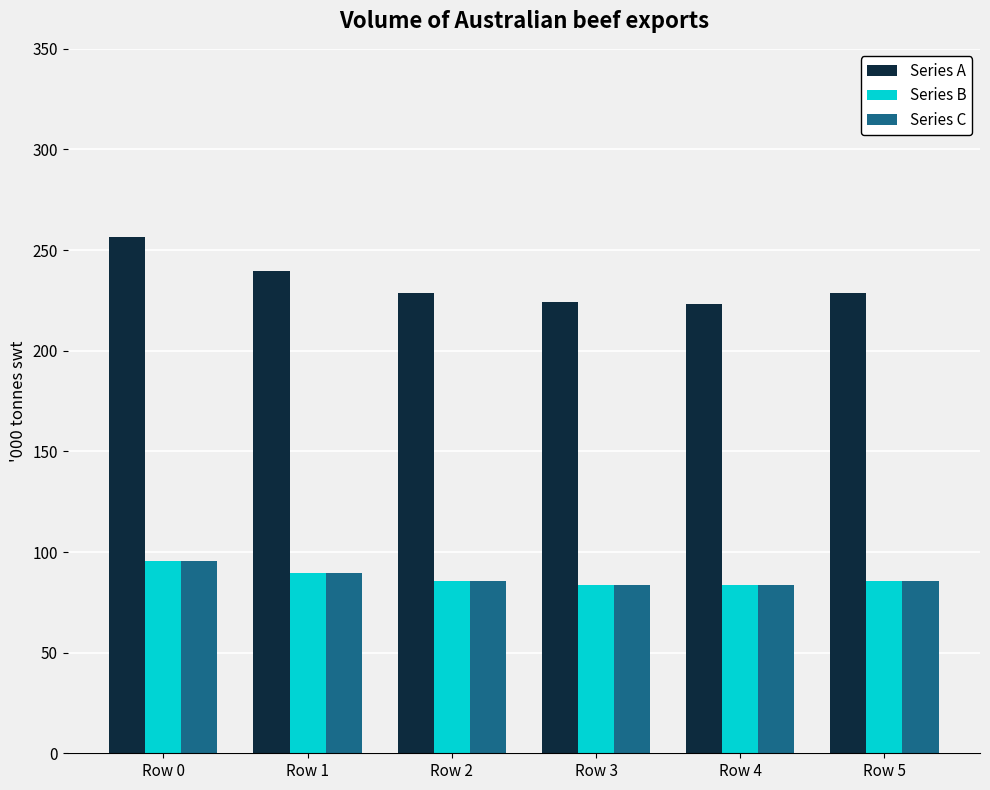

True or false: Series C has a value of 83.4 at Row 4.

True